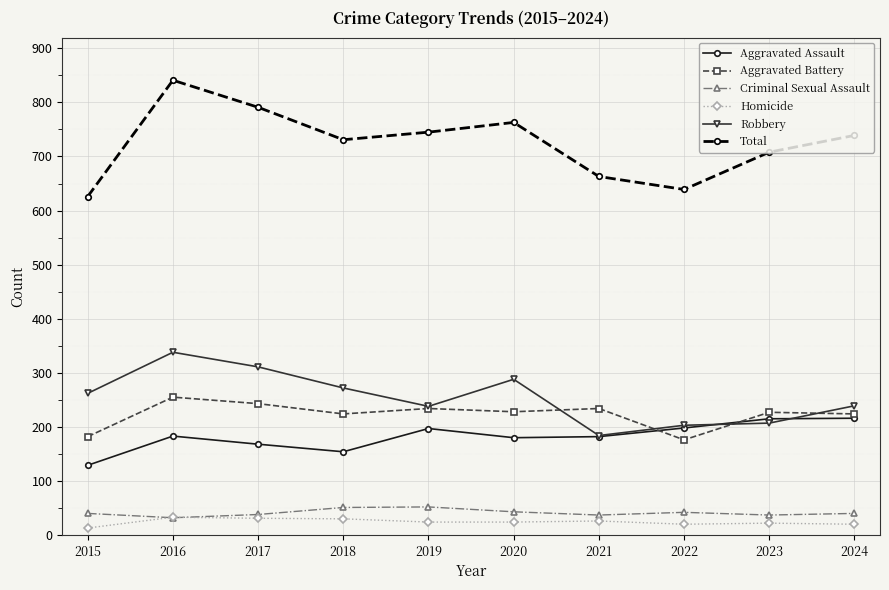

List the series in order of their peak value, lowest first.

Homicide, Criminal Sexual Assault, Aggravated Assault, Aggravated Battery, Robbery, Total